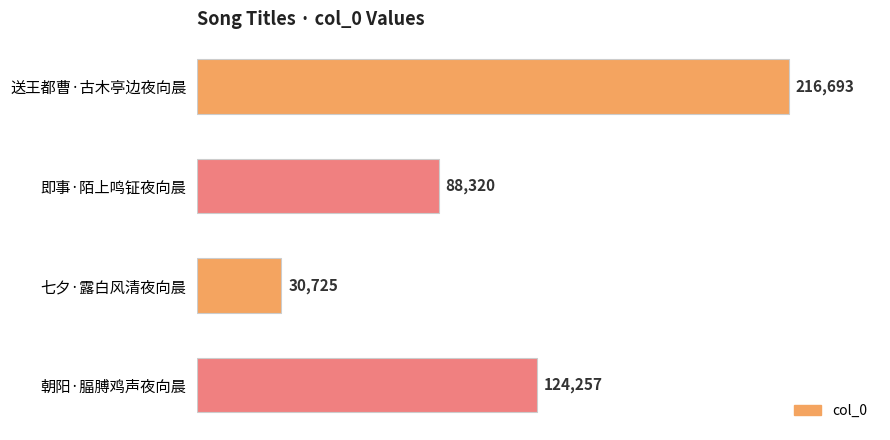

What is the label of the 1st bar from the top?

送王都曹·古木亭边夜向晨